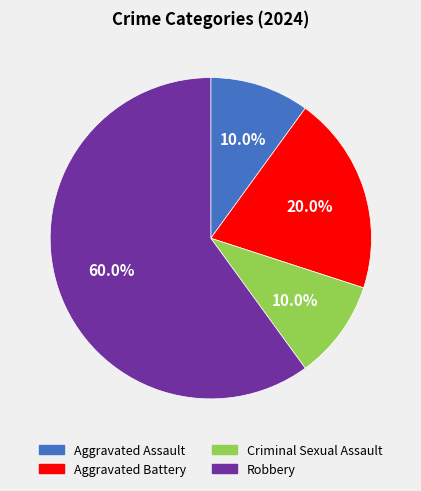

The Aggravated Battery slice represents 20% of the pie. True or false?

True